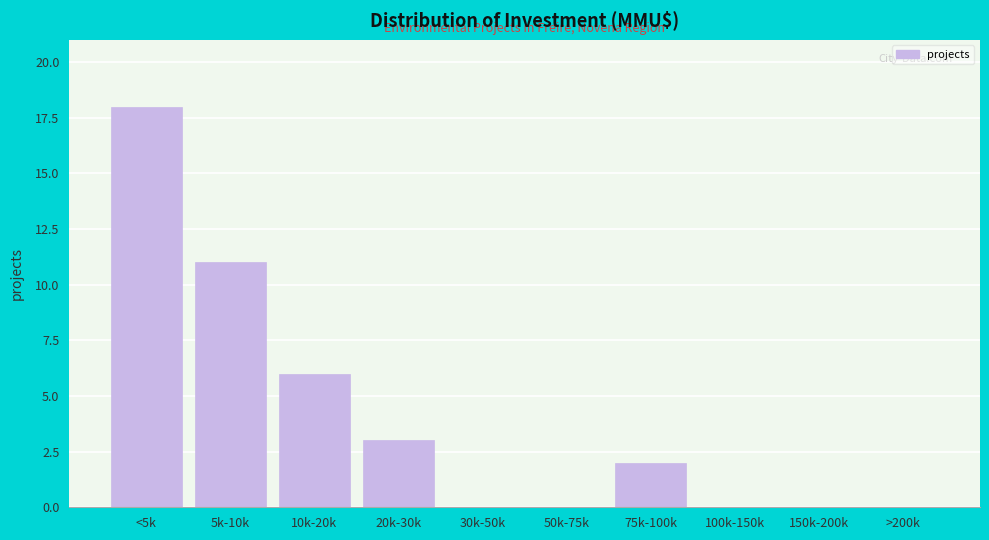

Reading left to right, extract all data points from this chart.

<5k=18	5k-10k=11	10k-20k=6	20k-30k=3	30k-50k=0	50k-75k=0	75k-100k=2	100k-150k=0	150k-200k=0	>200k=0